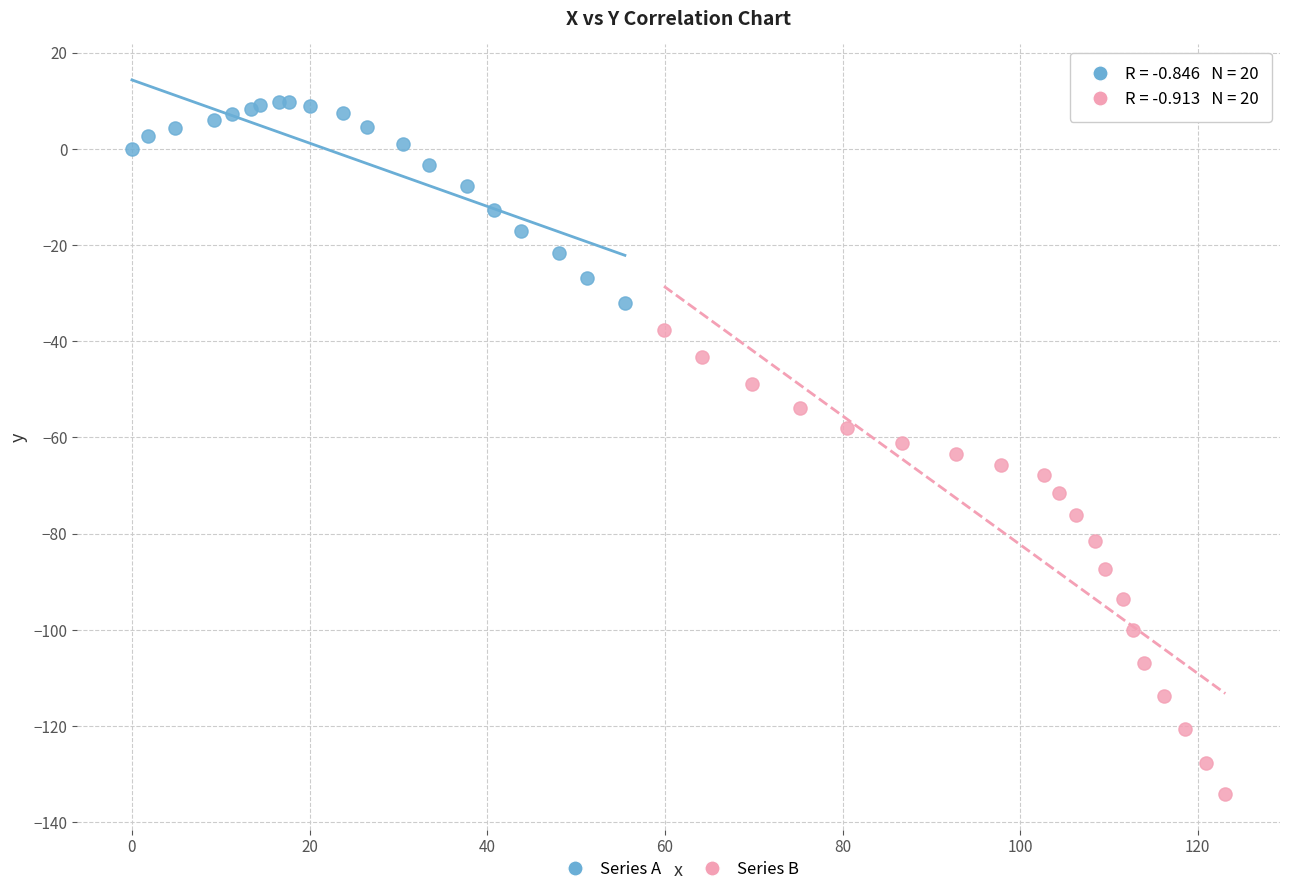

Which series contains the highest Y value?

Series A